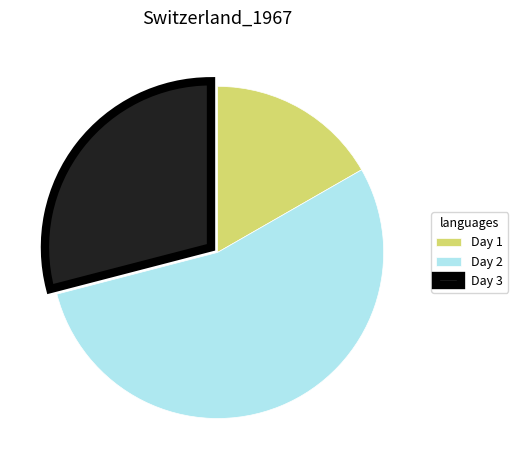

Which slice is the smallest?

Day 1